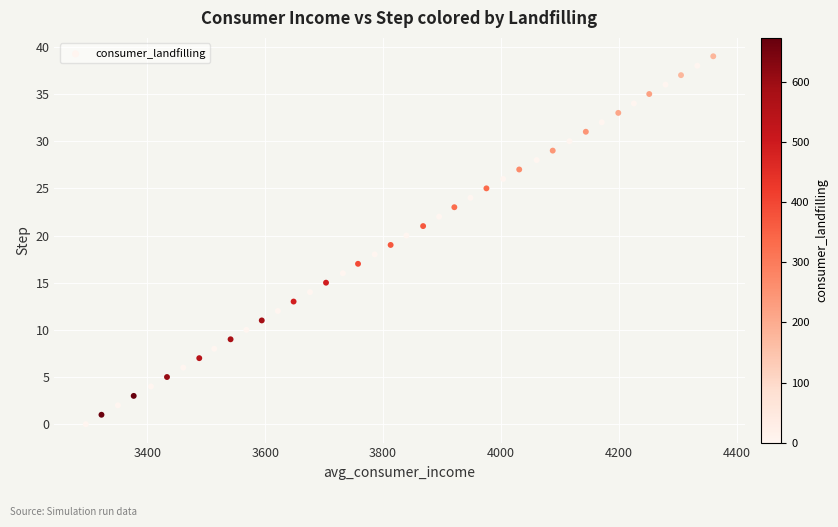

What is the range of Y values (max minus min)?

39